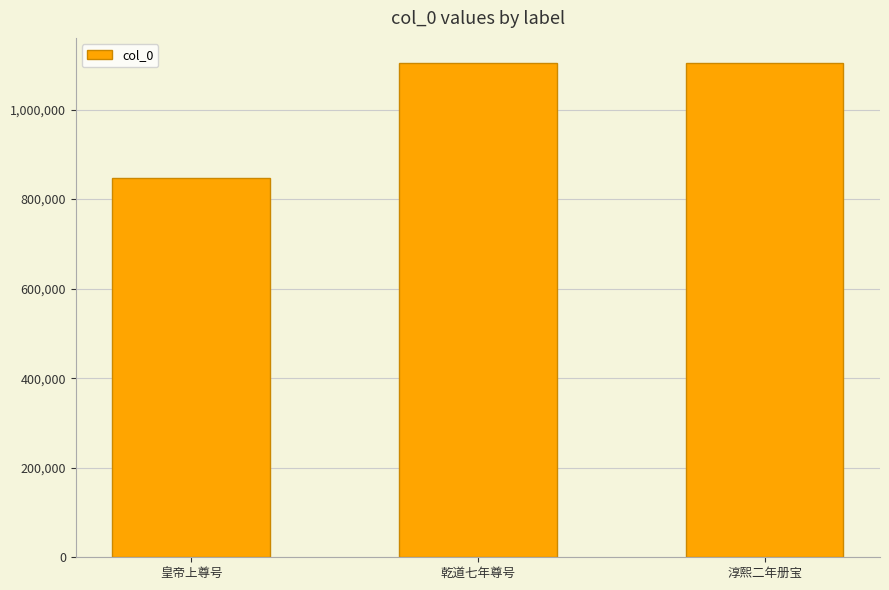

What value does the data have at 淳熙二年册宝?

1104700